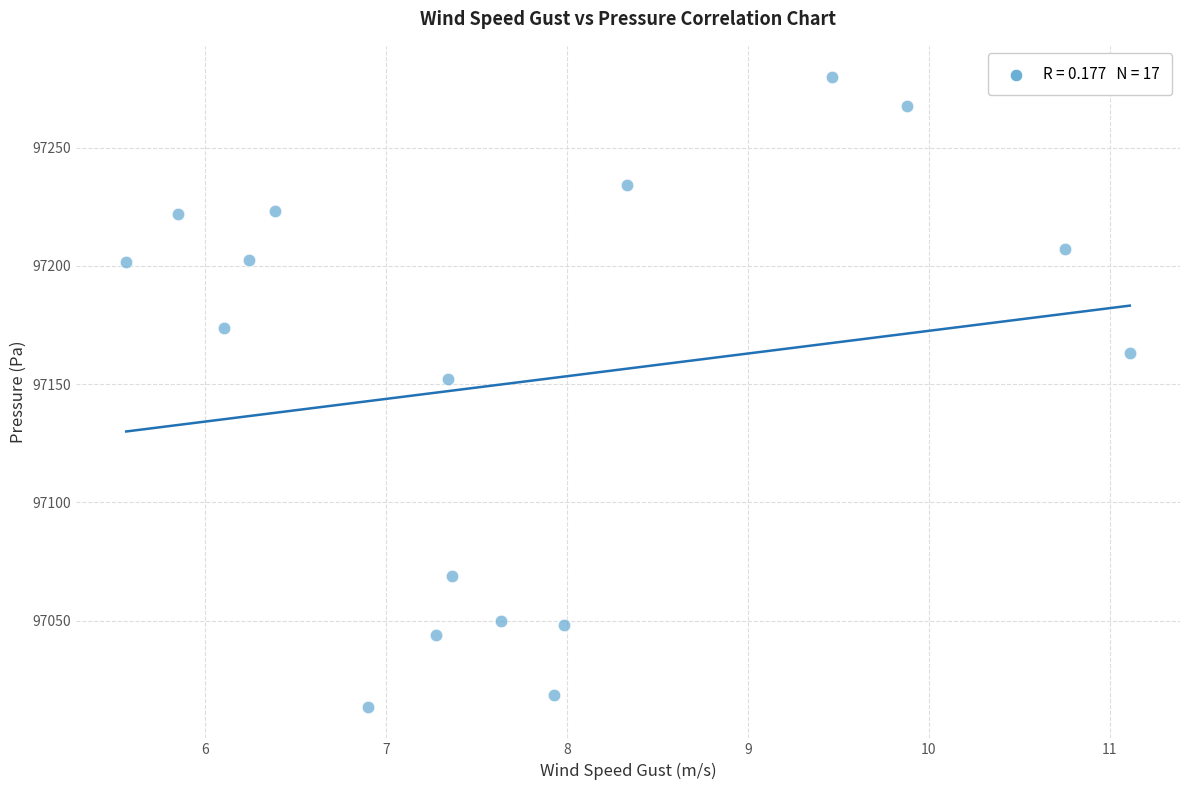

What Y value in the scatter plot is closest to 97146?

97152.2